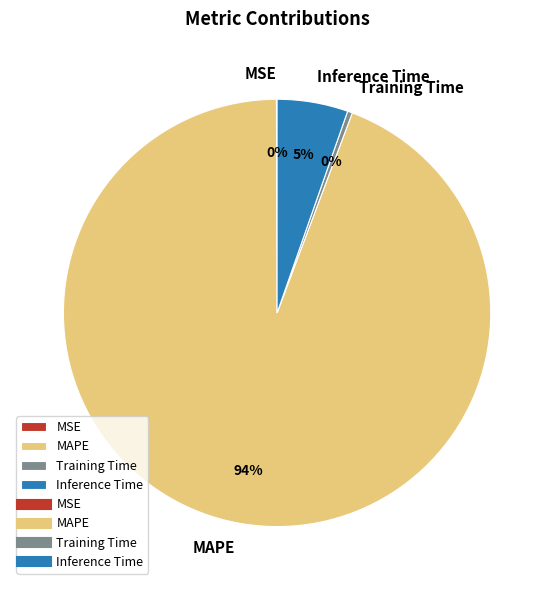

Is there any slice that represents more than half of the pie?

Yes